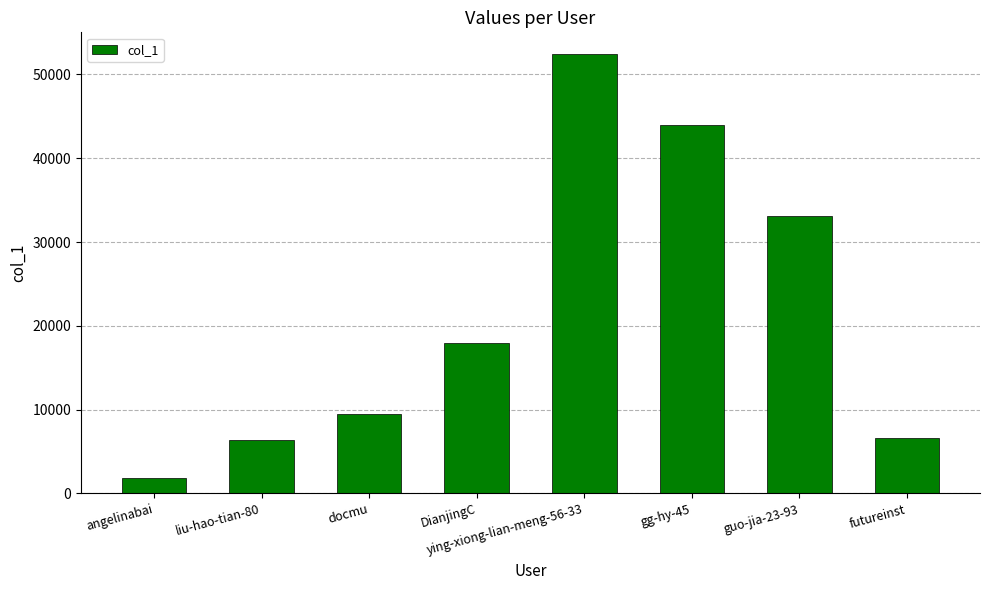

Approximately how many times larger is the value at guo-jia-23-93 compared to docmu?

3.5